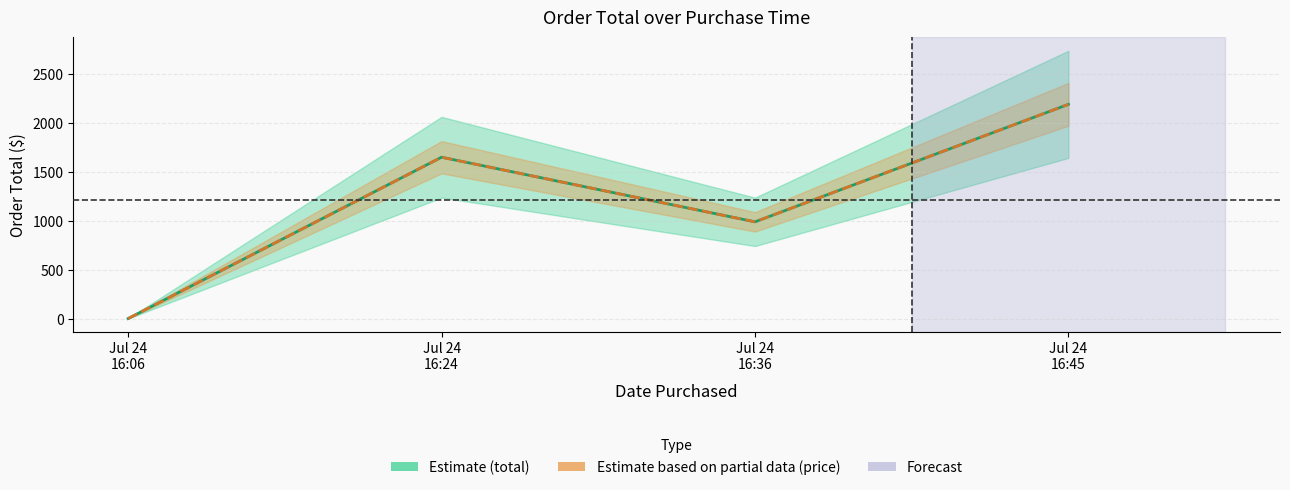

True or false: price and total intersect in this chart.

False